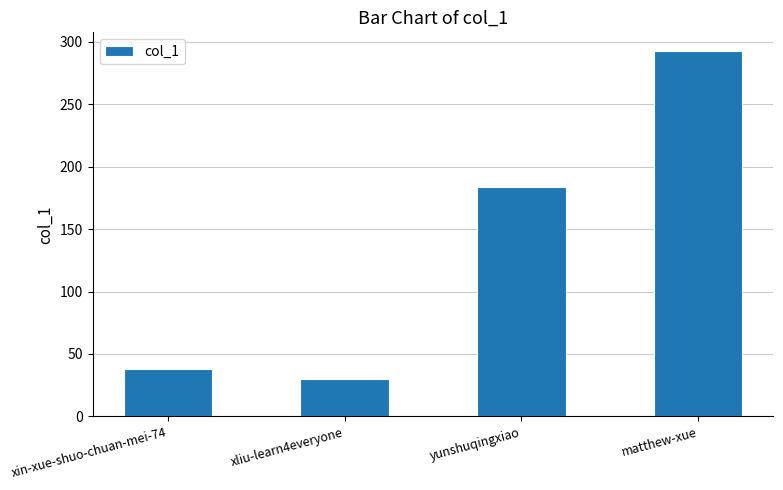

The value at xliu-learn4everyone is 42. True or false?

False